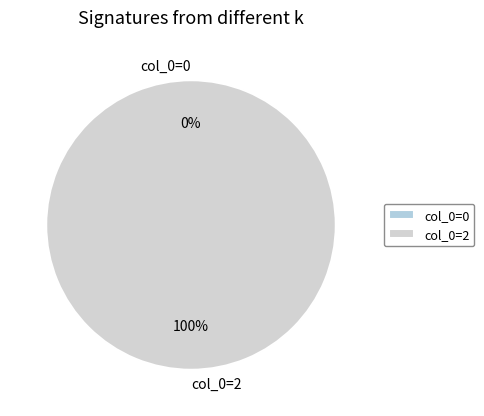

To the nearest percent, what is the difference between the col_0=0 and col_0=2 slice percentages?

100%